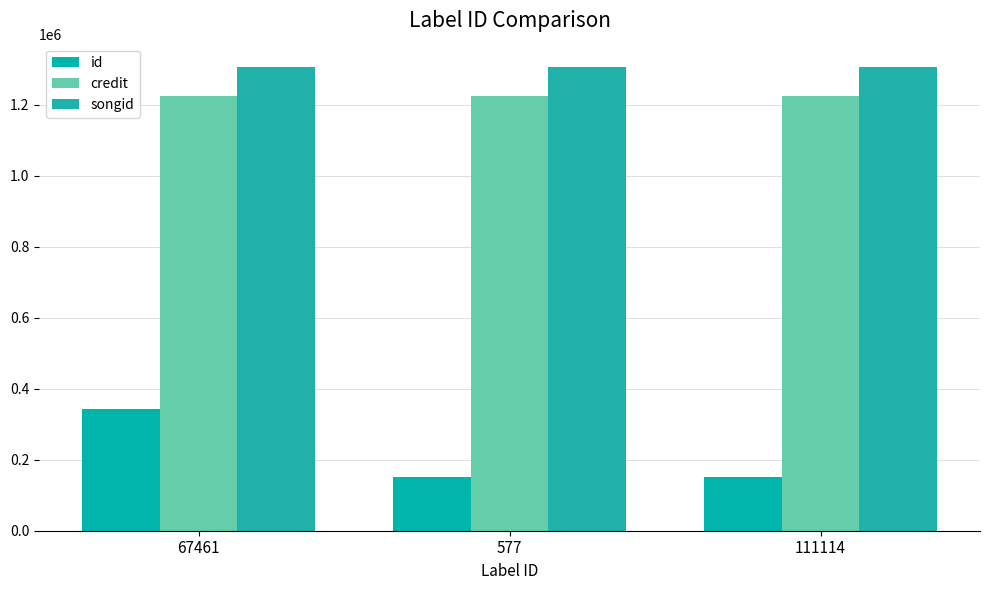

How many bars are there in total?

9